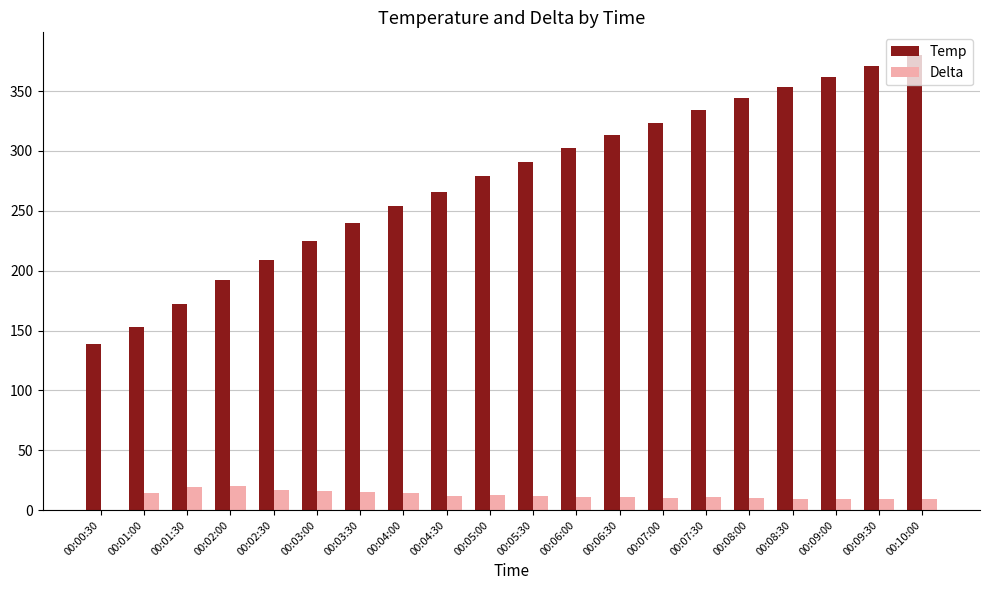

True or false: Temp has a value of 89 at 00:03:30.

False